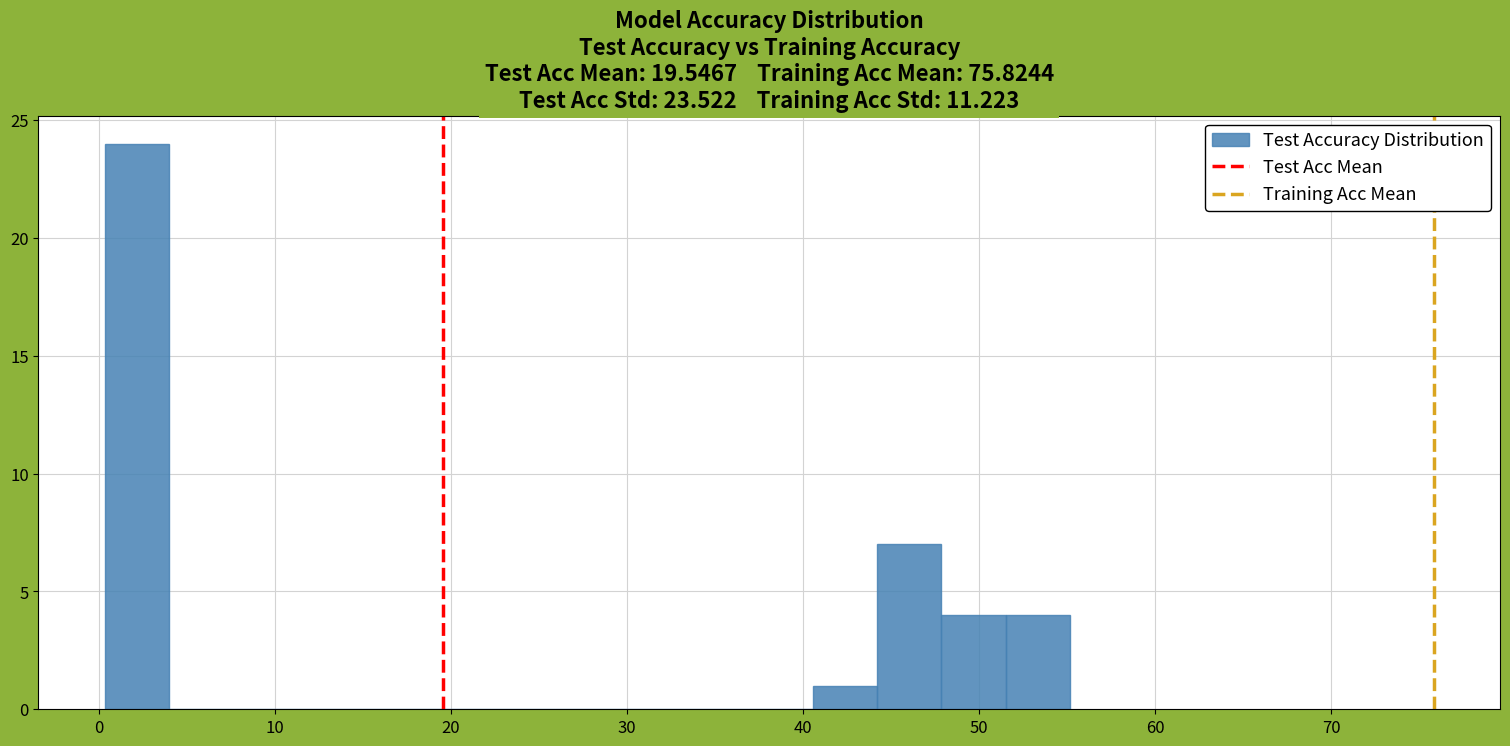

Around what value on the x-axis is the tallest bar? Give the approximate position of its centre, as read against the axis.

2